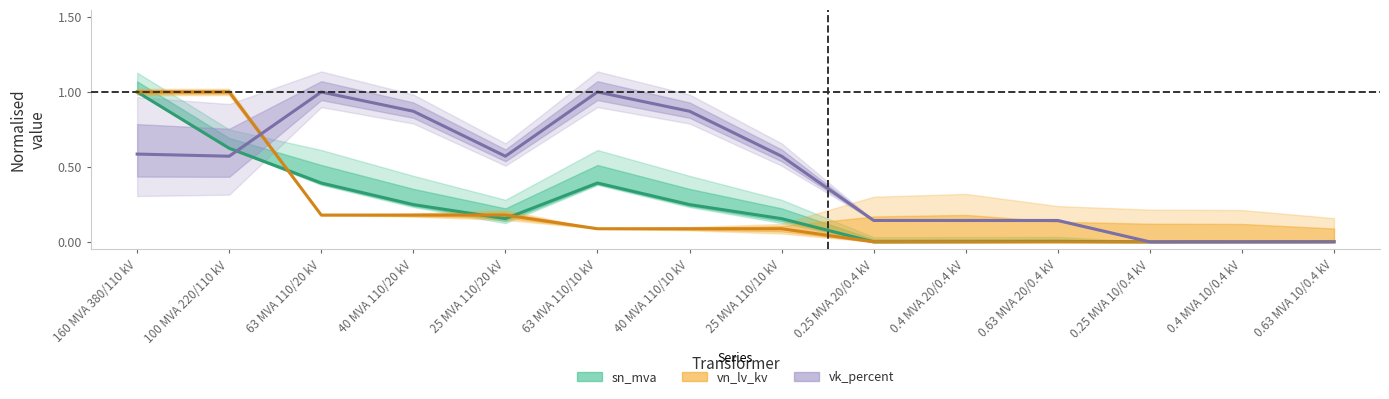

What is the sum of the vk_percent values at 0.63 MVA 10/0.4 kV and 25 MVA 110/10 kV?

0.6